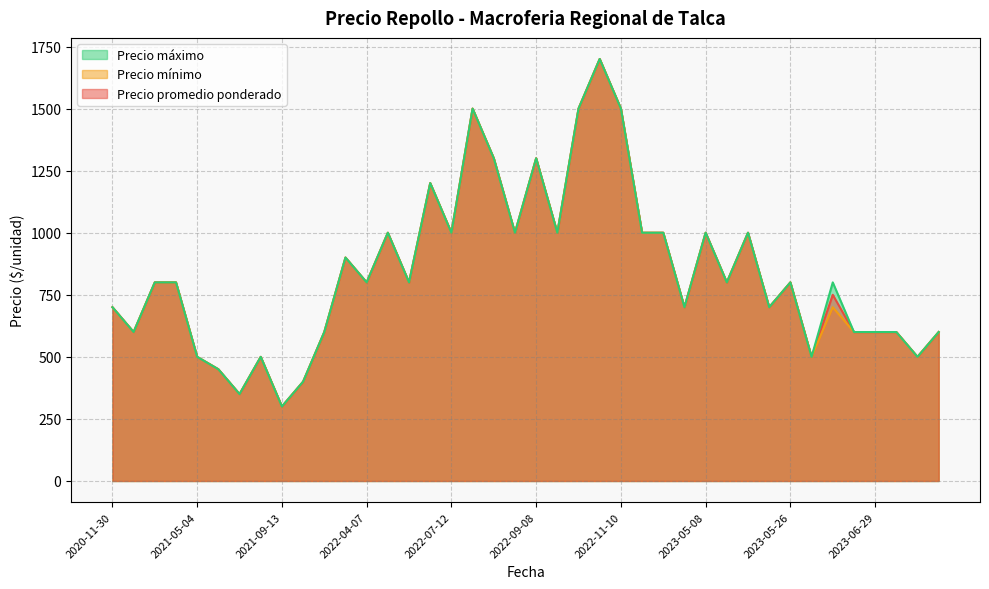

What value does the Precio máximo (line) series have at 29?

800